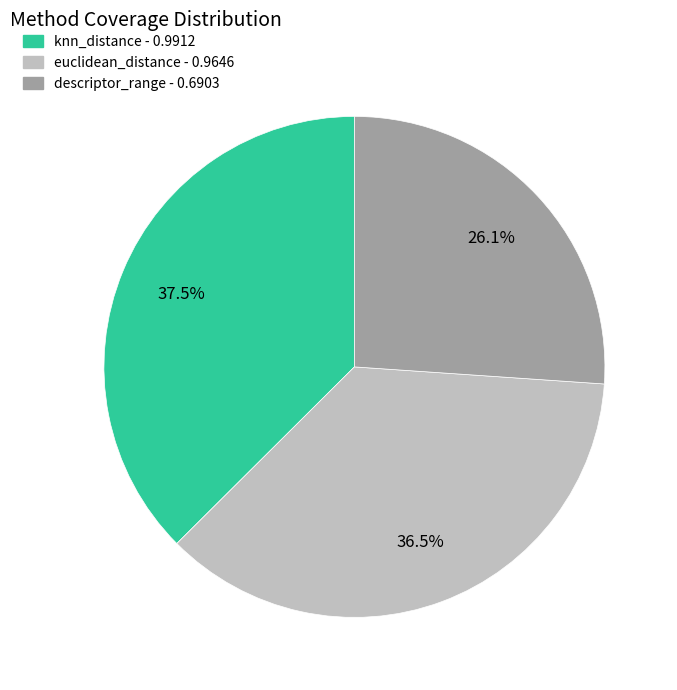

To the nearest percent, what is the average slice percentage?

33%